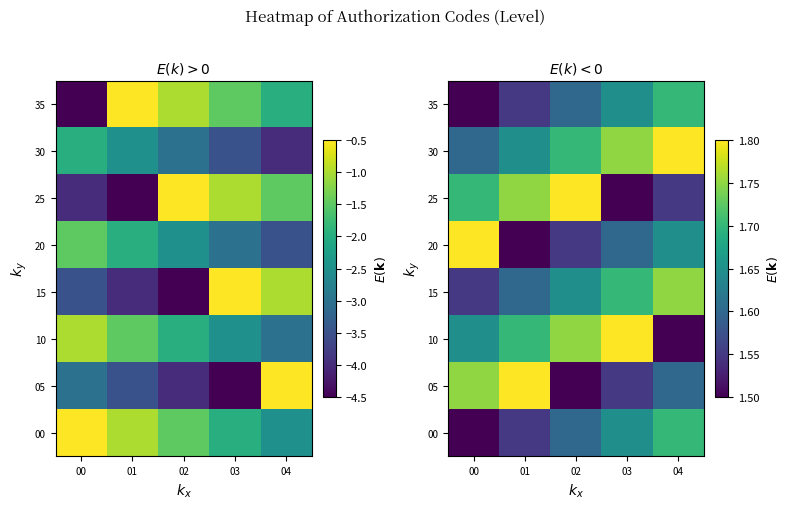

What is the sum of all 05 values?

8.2